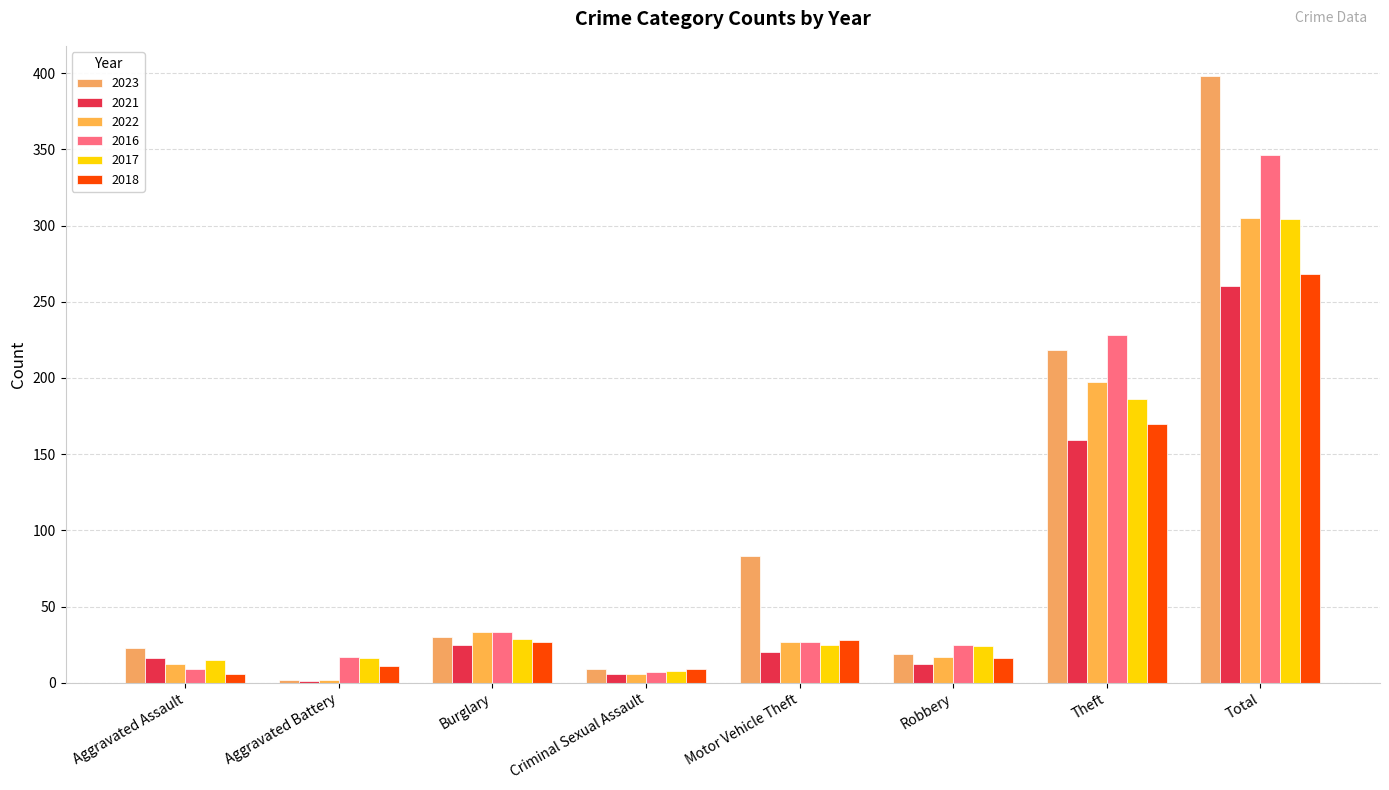

Rank the series by their maximum value, from lowest to highest.

2021, 2018, 2017, 2022, 2016, 2023